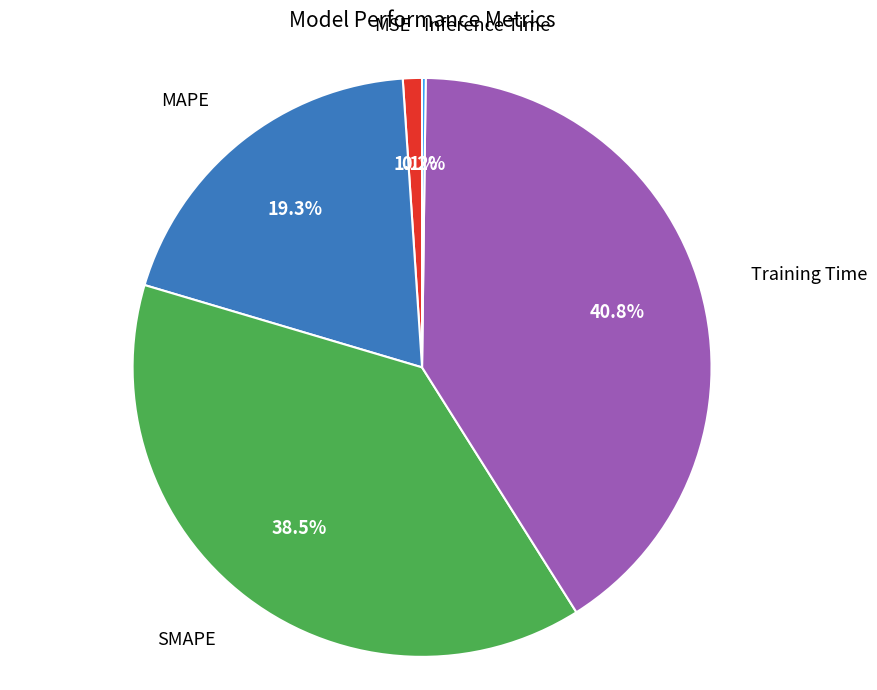

To the nearest percent, what is the difference between the largest and smallest slice percentages?

41%